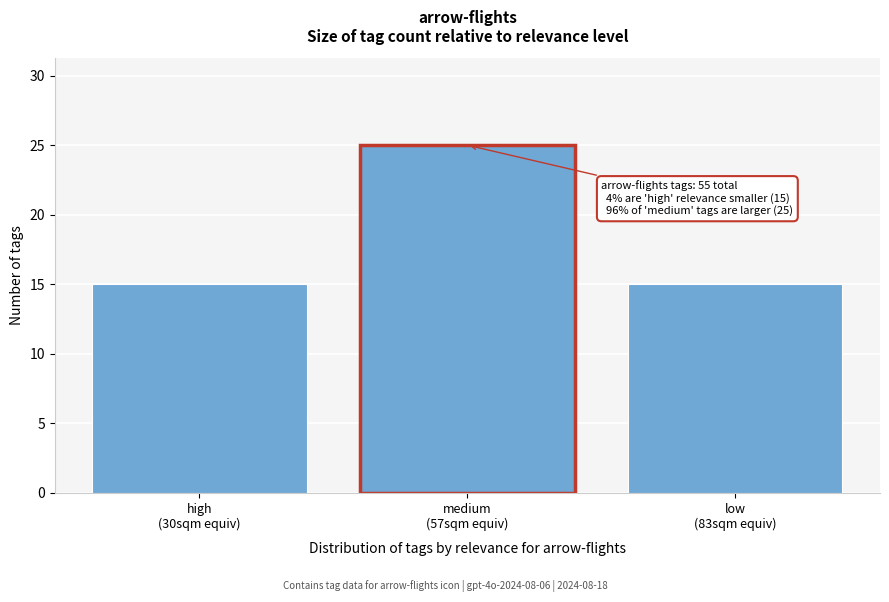

Reading right to left, extract all data points from this chart.

15	25	15